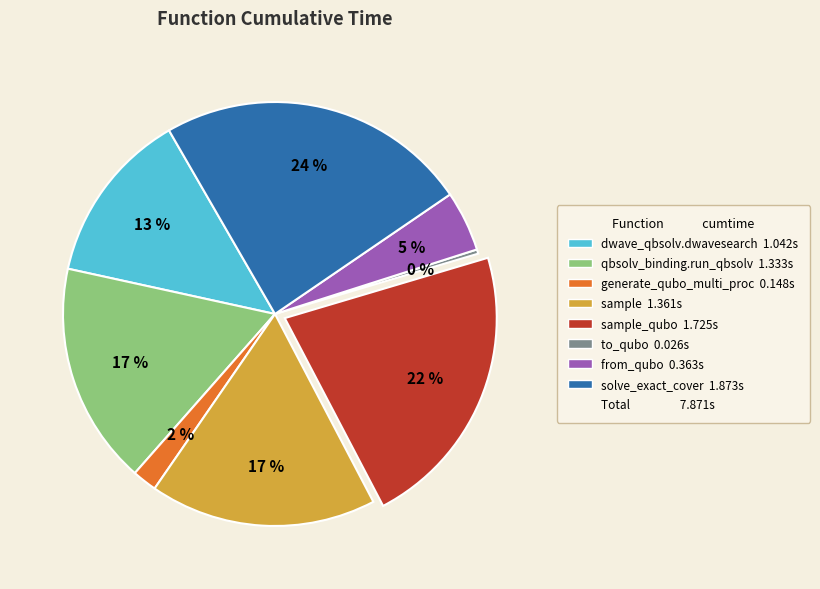

Is there any slice that represents more than half of the pie?

No